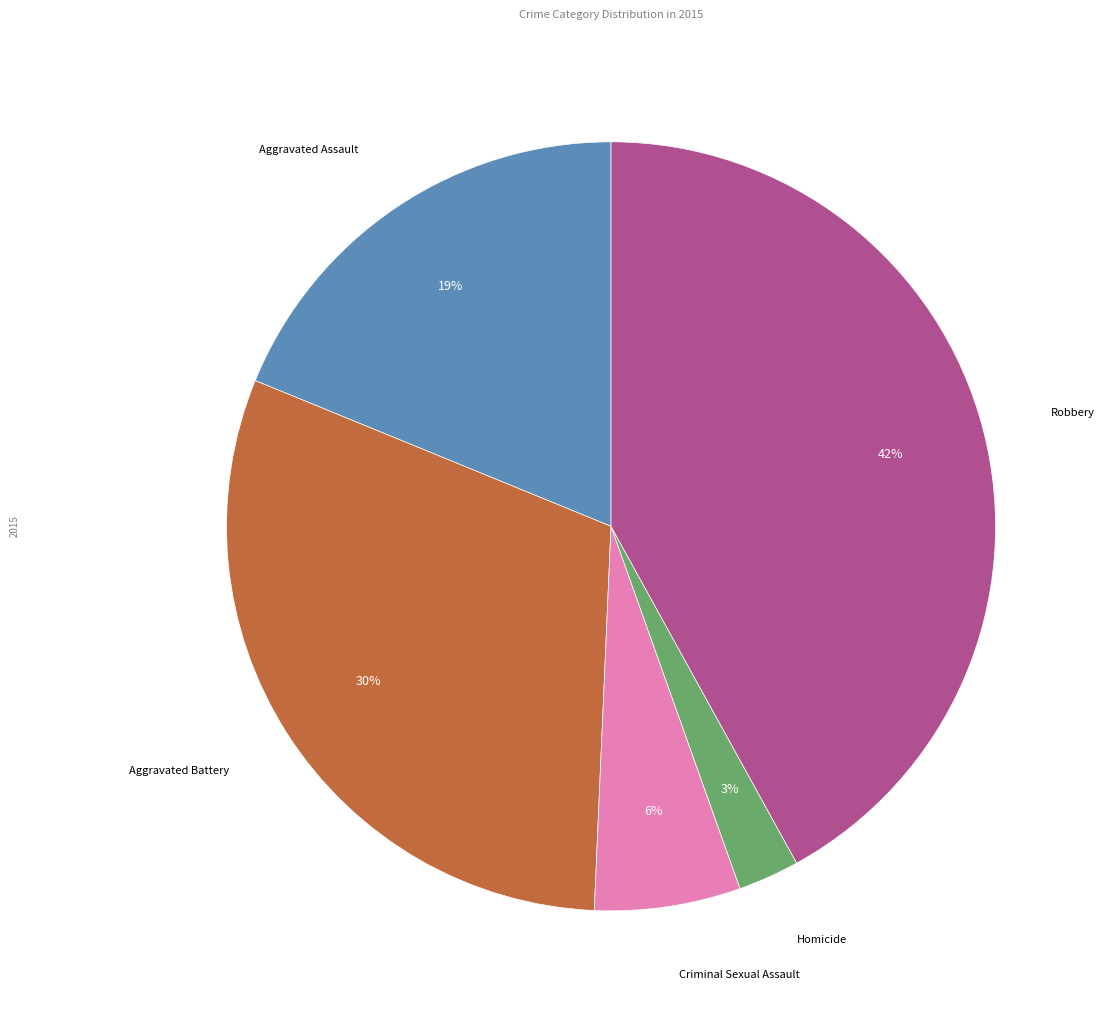

To the nearest percent, what is the average slice percentage?

20%